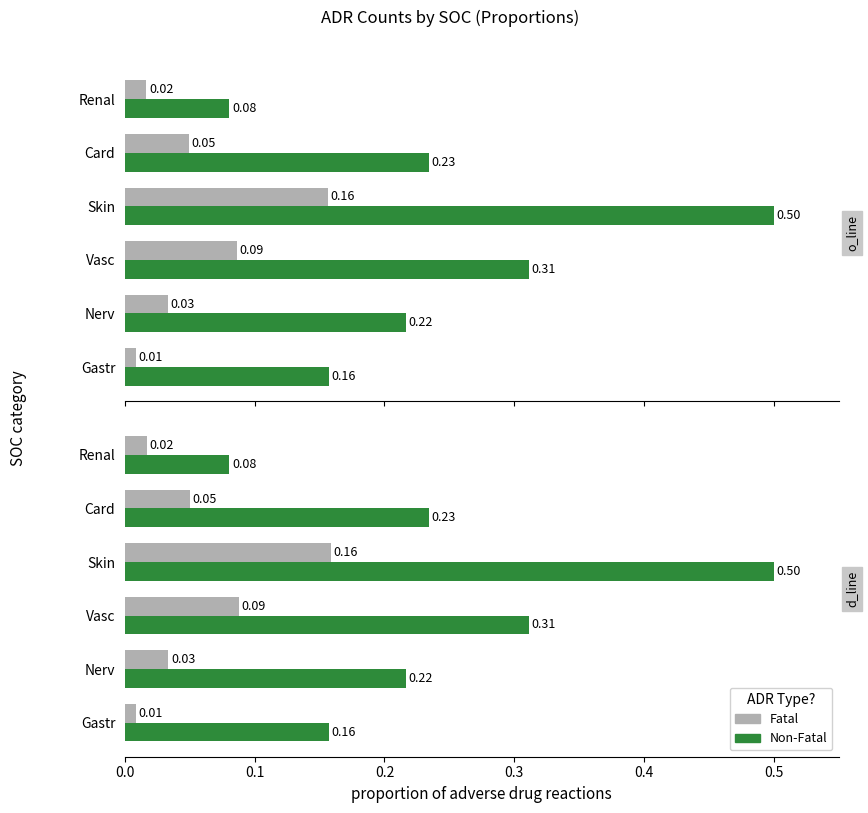

Which series has the largest total across all categories?

Series2